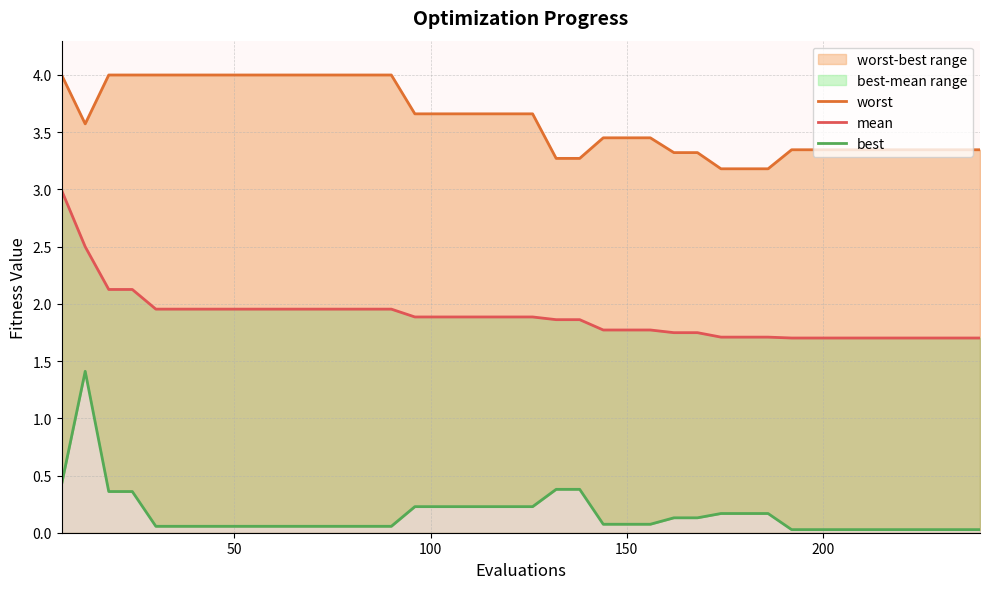

Is it true that mean equals 3.1 at 13?

False